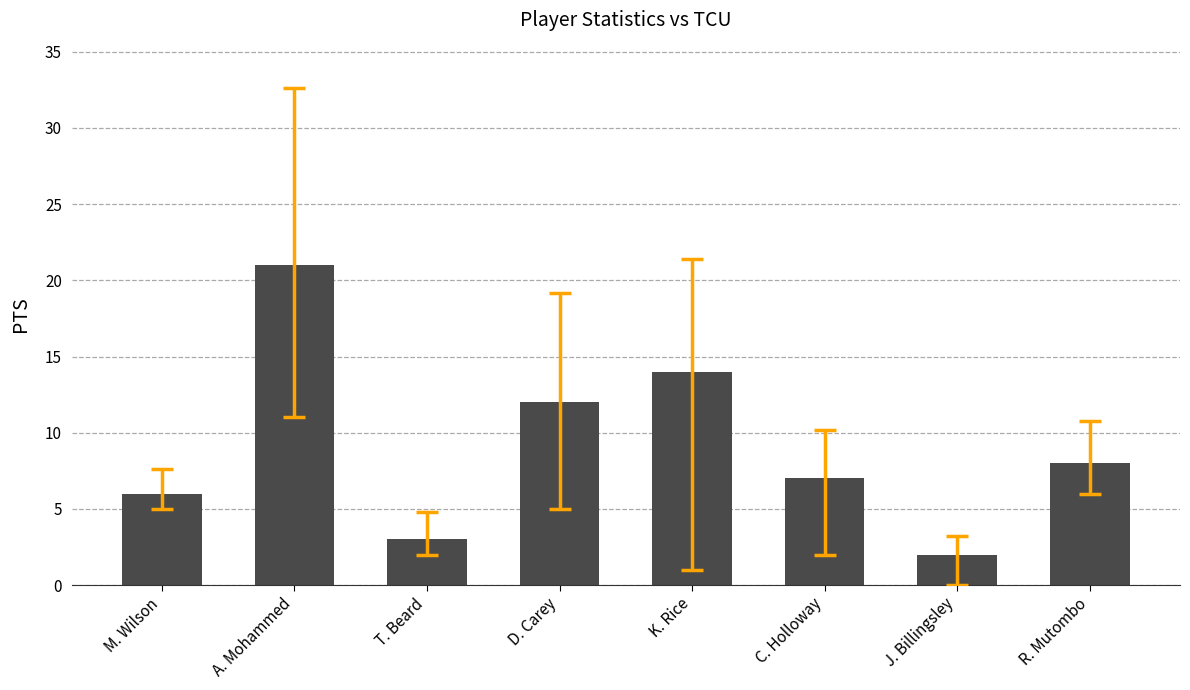

What is the change in value from A. Mohammed to J. Billingsley?

-19